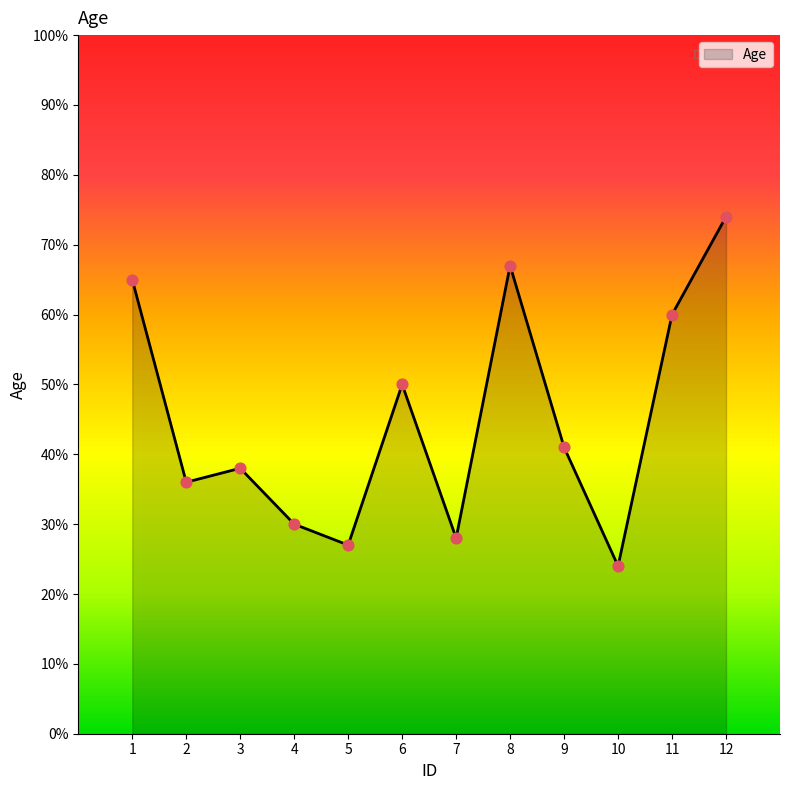

Between 9 and 7, which is larger?

9